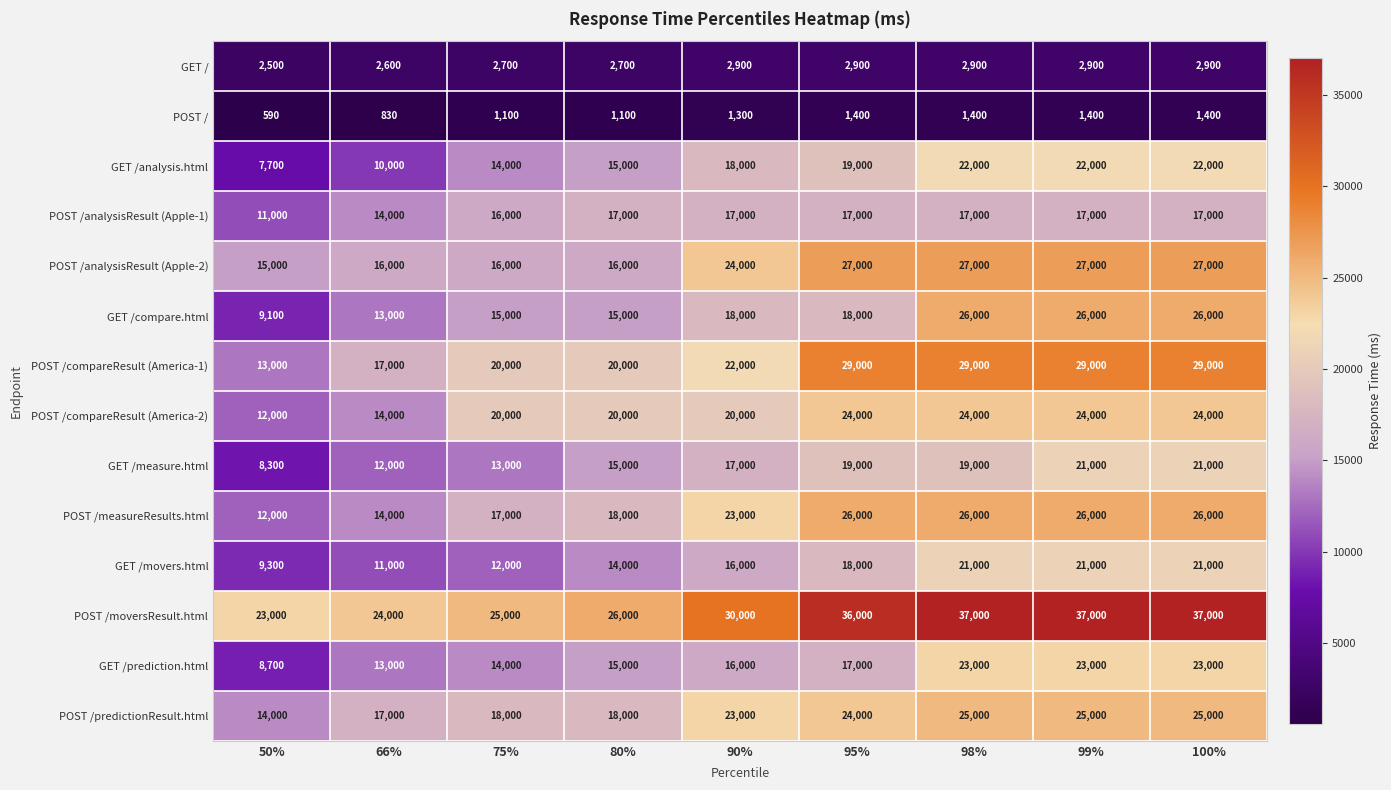

Which series has the largest range (max minus min)?

GET /compare.html